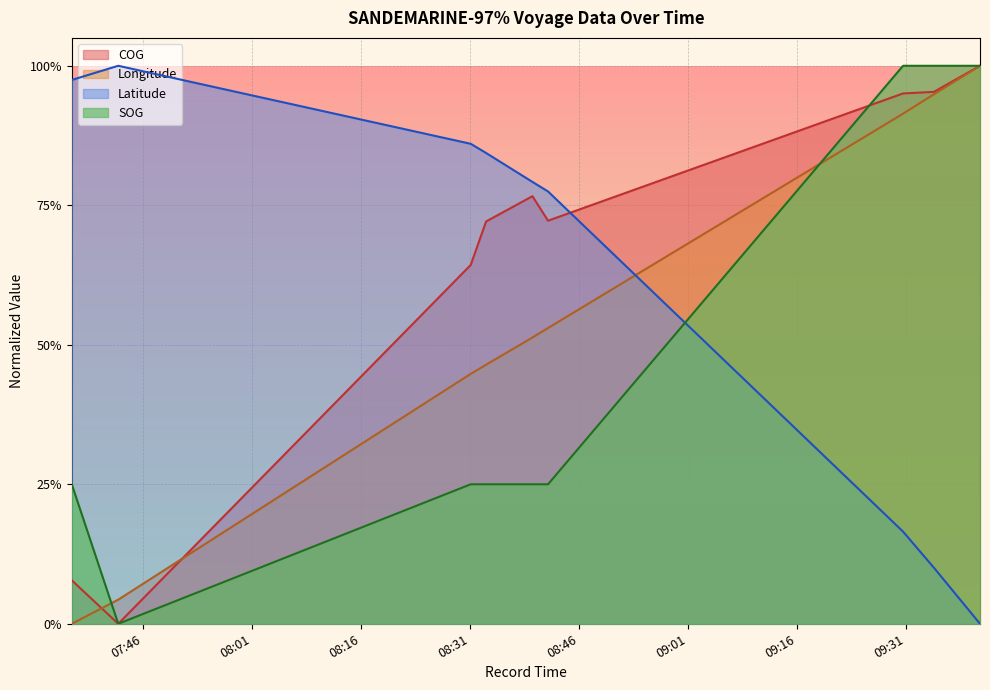

True or false: Latitude and COG cross at least once.

True